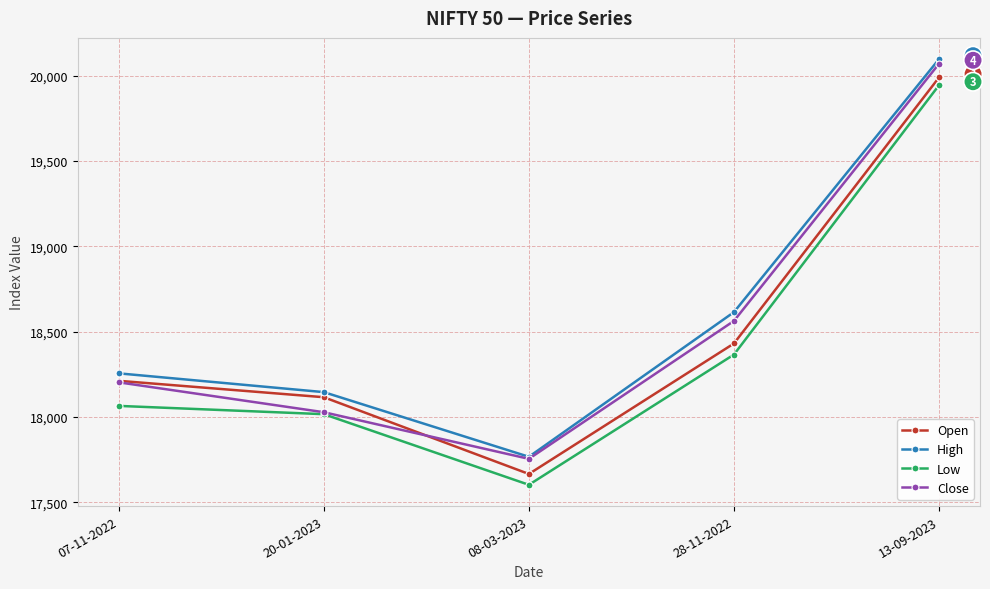

What are all the series names shown in the legend?

Open, High, Low, Close